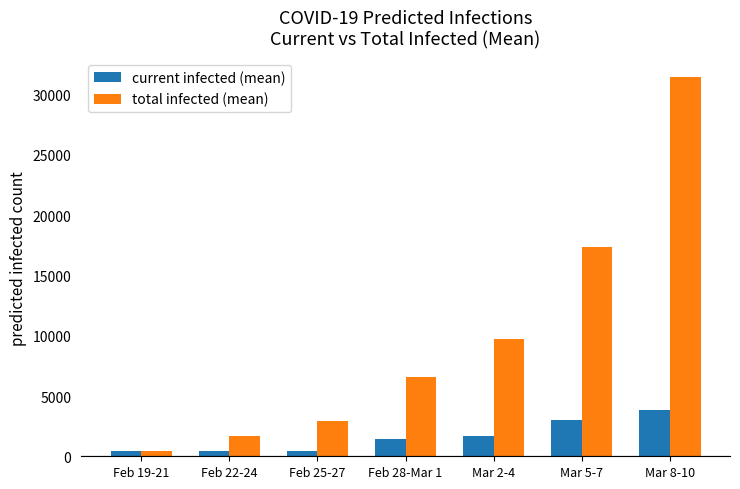

What is the difference between the second highest and minimum values in the total infected (mean) series?

16956